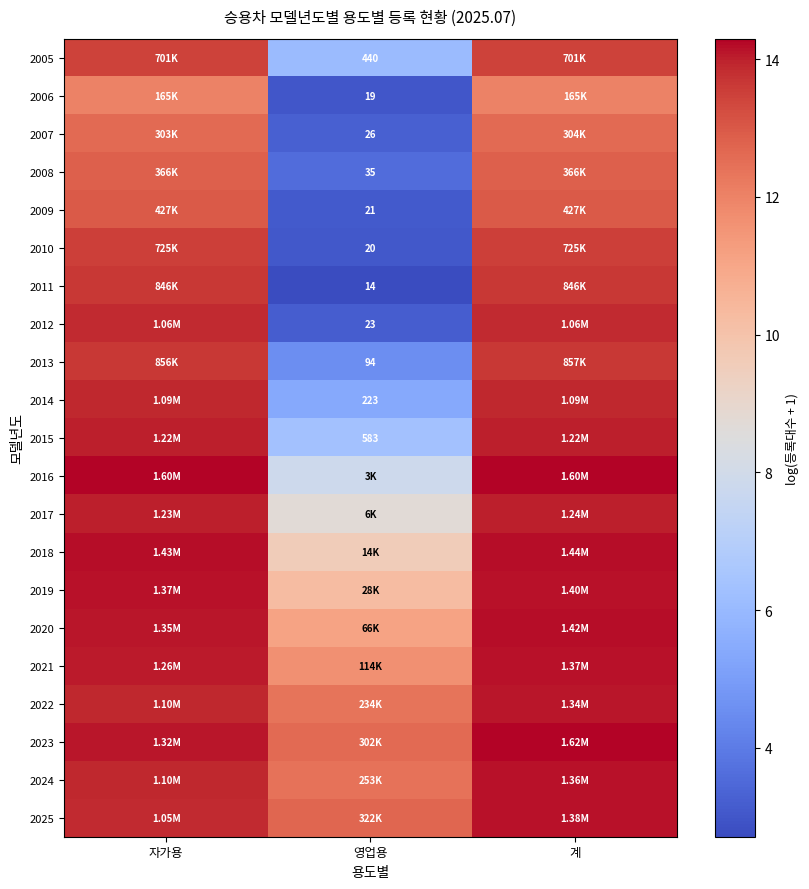

Is the value of 2007 at 영업용 greater than the value of 2009 at 영업용?

Yes